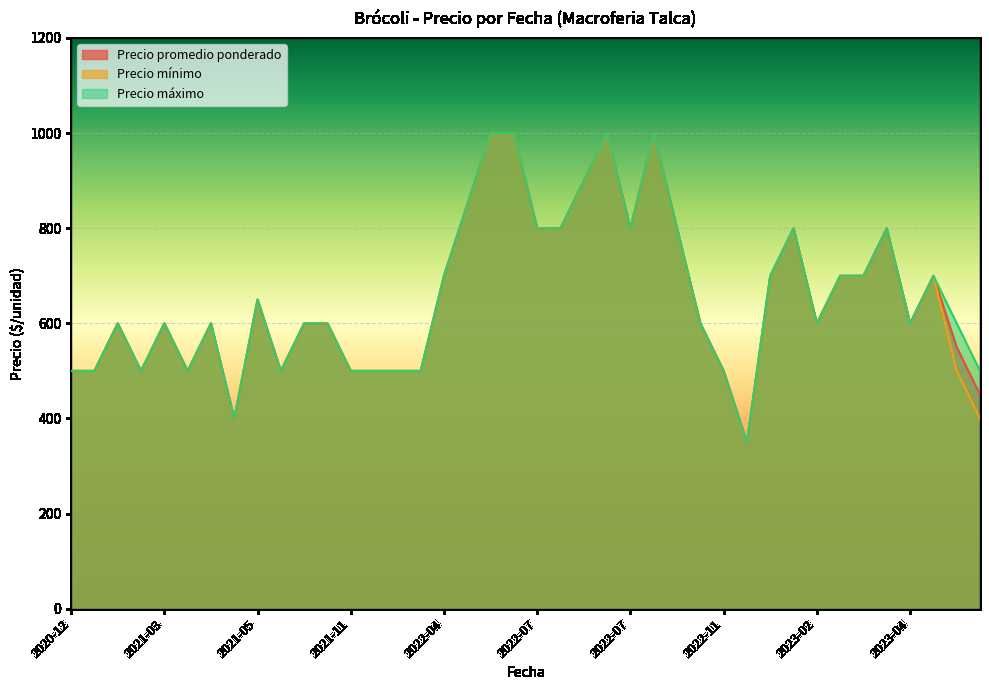

Rank the series at 2022-07-05 from highest to lowest value.

Precio promedio ponderado, Precio mínimo, Precio máximo